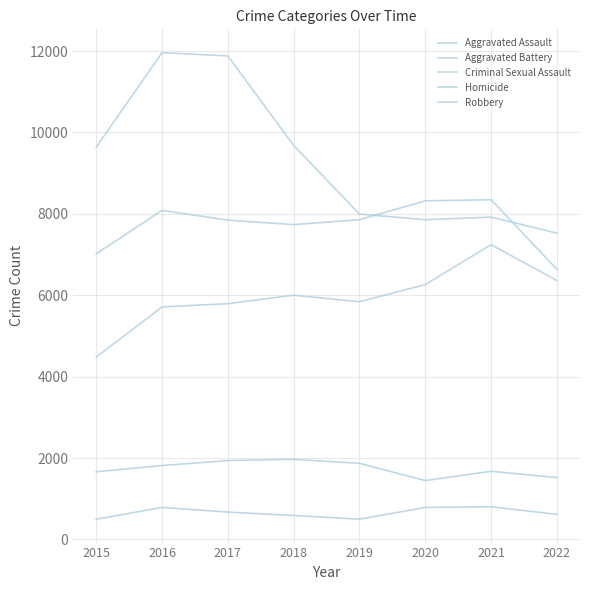

How many lines are shown in the chart?

5